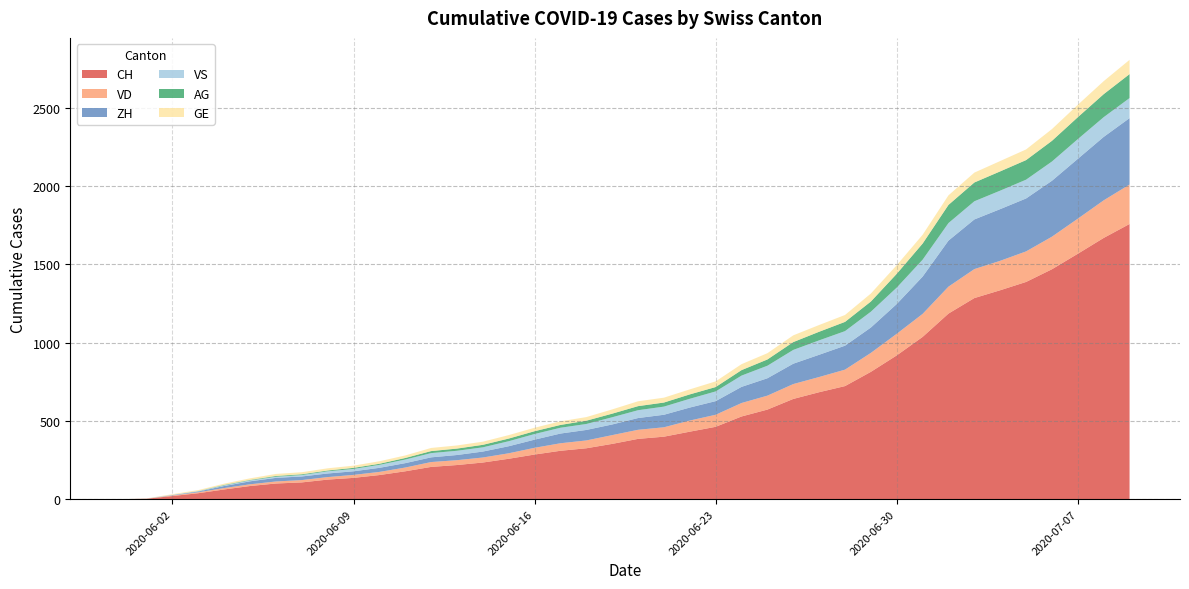

Reading left to right, extract all data points from this chart.

CH: 2020-05-31=0	2020-06-01=3	2020-06-02=20	2020-06-03=38	2020-06-04=62	2020-06-05=84	2020-06-06=100	2020-06-07=107	2020-06-08=125	2020-06-09=136	2020-06-10=154	2020-06-11=178	2020-06-12=206	2020-06-13=218	2020-06-14=234	2020-06-15=258	2020-06-16=285	2020-06-17=309	2020-06-18=325	2020-06-19=353	2020-06-20=385	2020-06-21=399	2020-06-22=431	2020-06-23=462	2020-06-24=528	2020-06-25=572	2020-06-26=640	2020-06-27=683	2020-06-28=722	2020-06-29=813	2020-06-30=918	2020-07-01=1036	2020-07-02=1185	2020-07-03=1284	2020-07-04=1334	2020-07-05=1387	2020-07-06=1468	2020-07-07=1567	2020-07-08=1668	2020-07-09=1757
VD: 2020-05-31=0	2020-06-01=0	2020-06-02=4	2020-06-03=6	2020-06-04=9	2020-06-05=11	2020-06-06=13	2020-06-07=15	2020-06-08=16	2020-06-09=19	2020-06-10=20	2020-06-11=24	2020-06-12=31	2020-06-13=31	2020-06-14=32	2020-06-15=35	2020-06-16=43	2020-06-17=48	2020-06-18=50	2020-06-19=56	2020-06-20=58	2020-06-21=60	2020-06-22=71	2020-06-23=77	2020-06-24=86	2020-06-25=89	2020-06-26=95	2020-06-27=97	2020-06-28=105	2020-06-29=121	2020-06-30=138	2020-07-01=147	2020-07-02=172	2020-07-03=185	2020-07-04=188	2020-07-05=195	2020-07-06=208	2020-07-07=224	2020-07-08=240	2020-07-09=252
ZH: 2020-05-31=0	2020-06-01=0	2020-06-02=2	2020-06-03=5	2020-06-04=13	2020-06-05=19	2020-06-06=23	2020-06-07=23	2020-06-08=23	2020-06-09=23	2020-06-10=26	2020-06-11=28	2020-06-12=30	2020-06-13=33	2020-06-14=38	2020-06-15=45	2020-06-16=52	2020-06-17=62	2020-06-18=67	2020-06-19=68	2020-06-20=75	2020-06-21=80	2020-06-22=83	2020-06-23=87	2020-06-24=103	2020-06-25=111	2020-06-26=130	2020-06-27=142	2020-06-28=153	2020-06-29=162	2020-06-30=190	2020-07-01=238	2020-07-02=294	2020-07-03=317	2020-07-04=330	2020-07-05=338	2020-07-06=357	2020-07-07=382	2020-07-08=405	2020-07-09=424
VS: 2020-05-31=0	2020-06-01=1	2020-06-02=2	2020-06-03=2	2020-06-04=4	2020-06-05=6	2020-06-06=7	2020-06-07=9	2020-06-08=14	2020-06-09=15	2020-06-10=19	2020-06-11=23	2020-06-12=27	2020-06-13=27	2020-06-14=27	2020-06-15=32	2020-06-16=36	2020-06-17=37	2020-06-18=38	2020-06-19=46	2020-06-20=50	2020-06-21=52	2020-06-22=56	2020-06-23=62	2020-06-24=72	2020-06-25=80	2020-06-26=88	2020-06-27=92	2020-06-28=93	2020-06-29=101	2020-06-30=105	2020-07-01=108	2020-07-02=112	2020-07-03=116	2020-07-04=118	2020-07-05=120	2020-07-06=123	2020-07-07=126	2020-07-08=126	2020-07-09=128
AG: 2020-05-31=0	2020-06-01=0	2020-06-02=0	2020-06-03=1	2020-06-04=3	2020-06-05=3	2020-06-06=5	2020-06-07=5	2020-06-08=5	2020-06-09=7	2020-06-10=7	2020-06-11=10	2020-06-12=13	2020-06-13=14	2020-06-14=16	2020-06-15=17	2020-06-16=18	2020-06-17=18	2020-06-18=21	2020-06-19=23	2020-06-20=26	2020-06-21=26	2020-06-22=28	2020-06-23=28	2020-06-24=35	2020-06-25=40	2020-06-26=50	2020-06-27=55	2020-06-28=59	2020-06-29=65	2020-06-30=88	2020-07-01=103	2020-07-02=116	2020-07-03=120	2020-07-04=123	2020-07-05=125	2020-07-06=132	2020-07-07=140	2020-07-08=147	2020-07-09=153
GE: 2020-05-31=0	2020-06-01=1	2020-06-02=4	2020-06-03=6	2020-06-04=8	2020-06-05=10	2020-06-06=13	2020-06-07=13	2020-06-08=14	2020-06-09=14	2020-06-10=16	2020-06-11=16	2020-06-12=20	2020-06-13=20	2020-06-14=20	2020-06-15=22	2020-06-16=22	2020-06-17=23	2020-06-18=23	2020-06-19=27	2020-06-20=31	2020-06-21=31	2020-06-22=32	2020-06-23=36	2020-06-24=38	2020-06-25=40	2020-06-26=43	2020-06-27=43	2020-06-28=44	2020-06-29=51	2020-06-30=55	2020-07-01=56	2020-07-02=61	2020-07-03=63	2020-07-04=66	2020-07-05=68	2020-07-06=75	2020-07-07=79	2020-07-08=83	2020-07-09=91